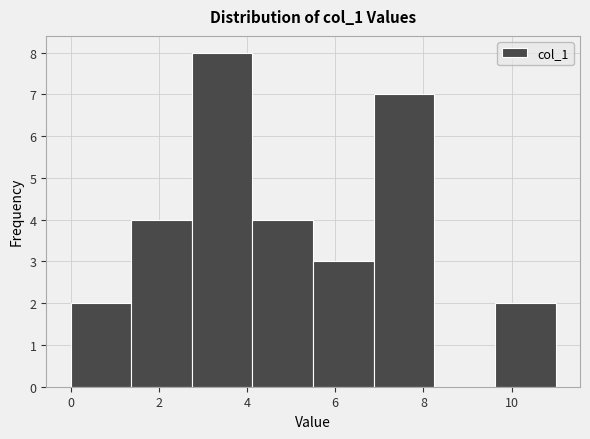

Reading left to right, transcribe this chart: for each bar, give the range it covers on the x-axis and its height. Neither the bar edges nor the heights are printed on the chart, so give them approximately, as read against the axes.

0.0 to 1.4: 2
1.4 to 2.8: 4
2.8 to 4.2: 8
4.2 to 5.6: 4
5.6 to 6.8: 3
6.8 to 8.2: 7
8.2 to 9.6: 0
9.6 to 11.0: 2